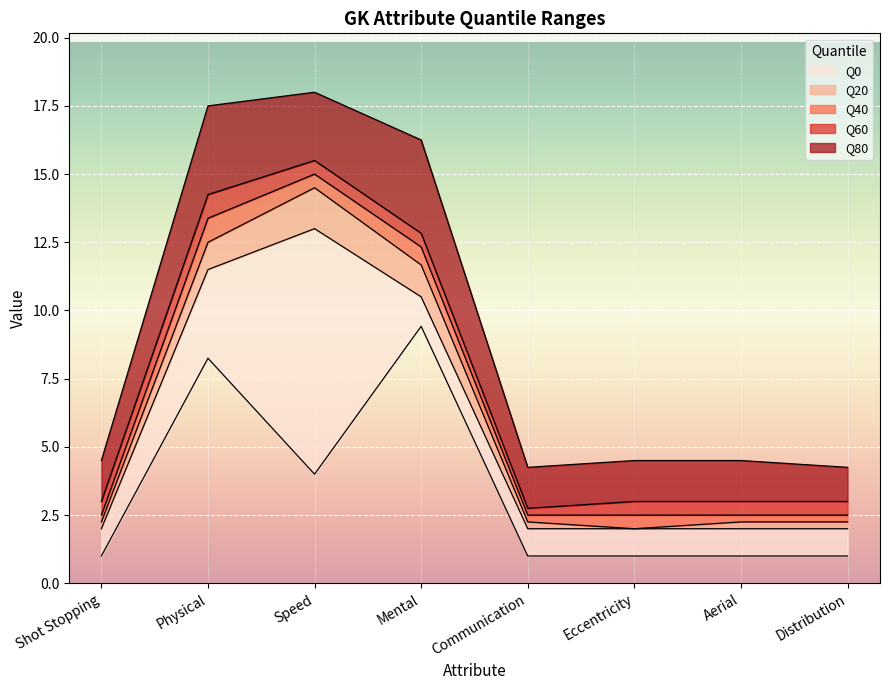

How many values in the Q40 series exceed 2?

7